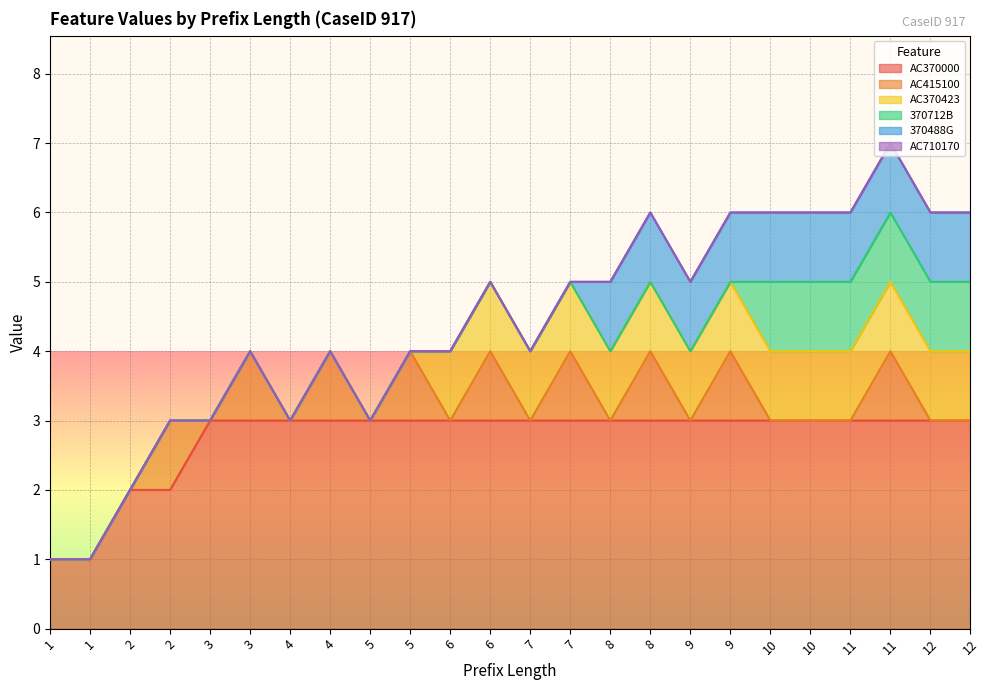

What is the difference between the maximum and minimum values in the 370712B series?

1